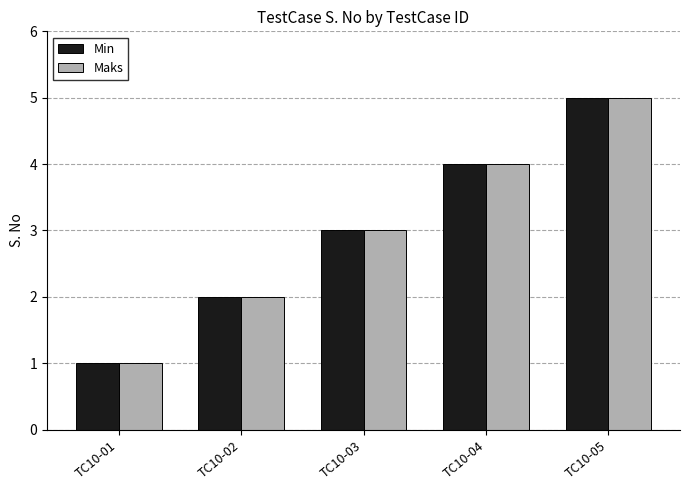

Is the value of Min at TC10-01 greater than the value of Maks at TC10-04?

No